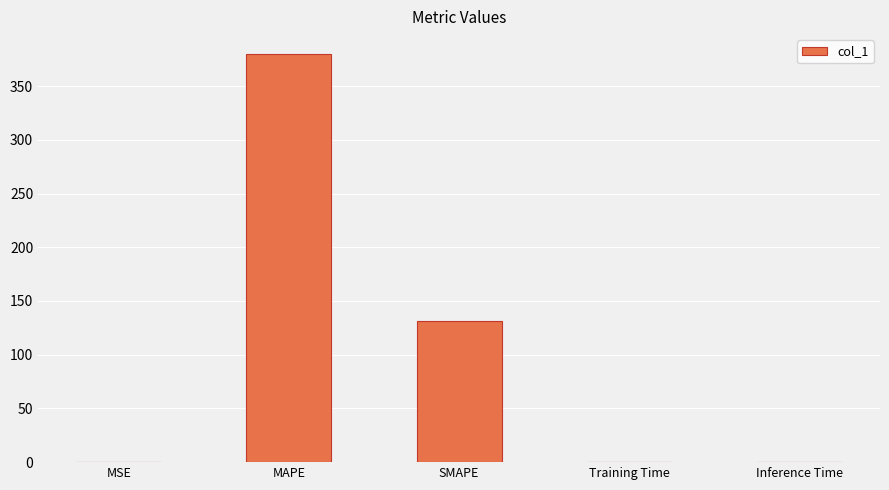

What is the sum of all values?

510.4